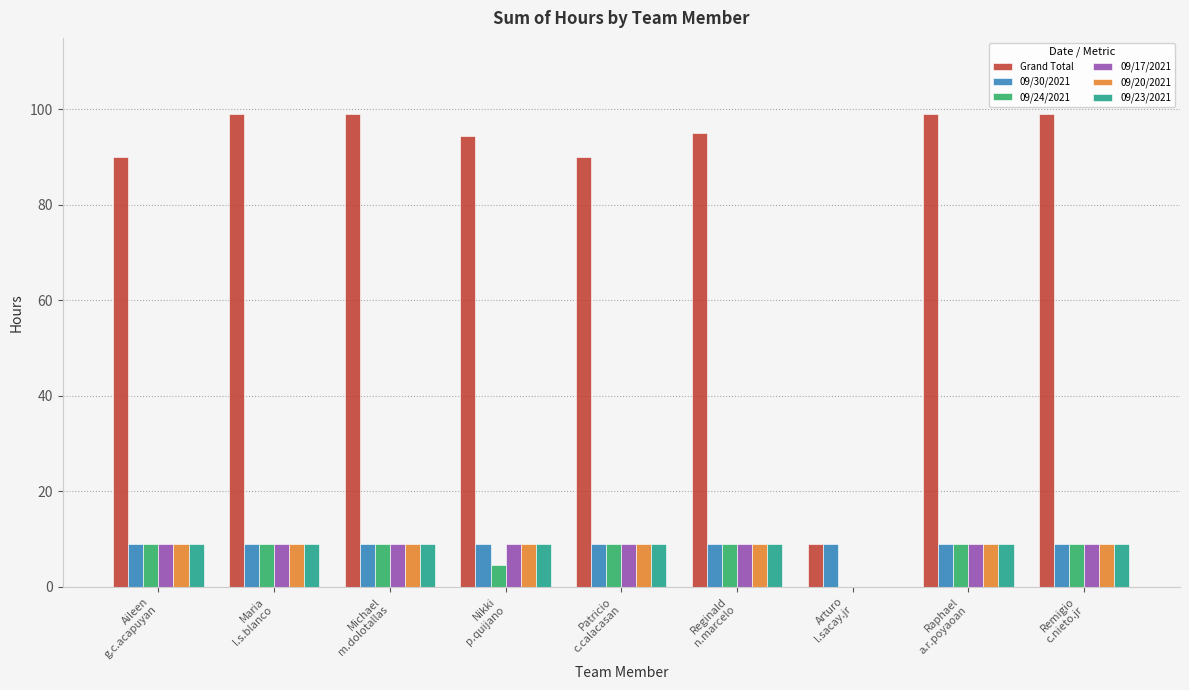

What are all the series names shown in the legend?

Grand Total, 09/30/2021, 09/24/2021, 09/17/2021, 09/20/2021, 09/23/2021